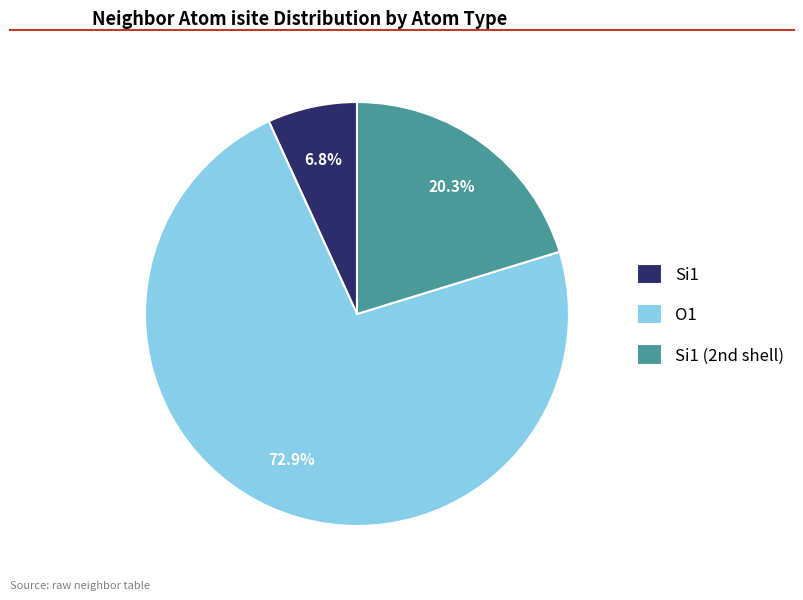

How many segments does this pie chart have?

3